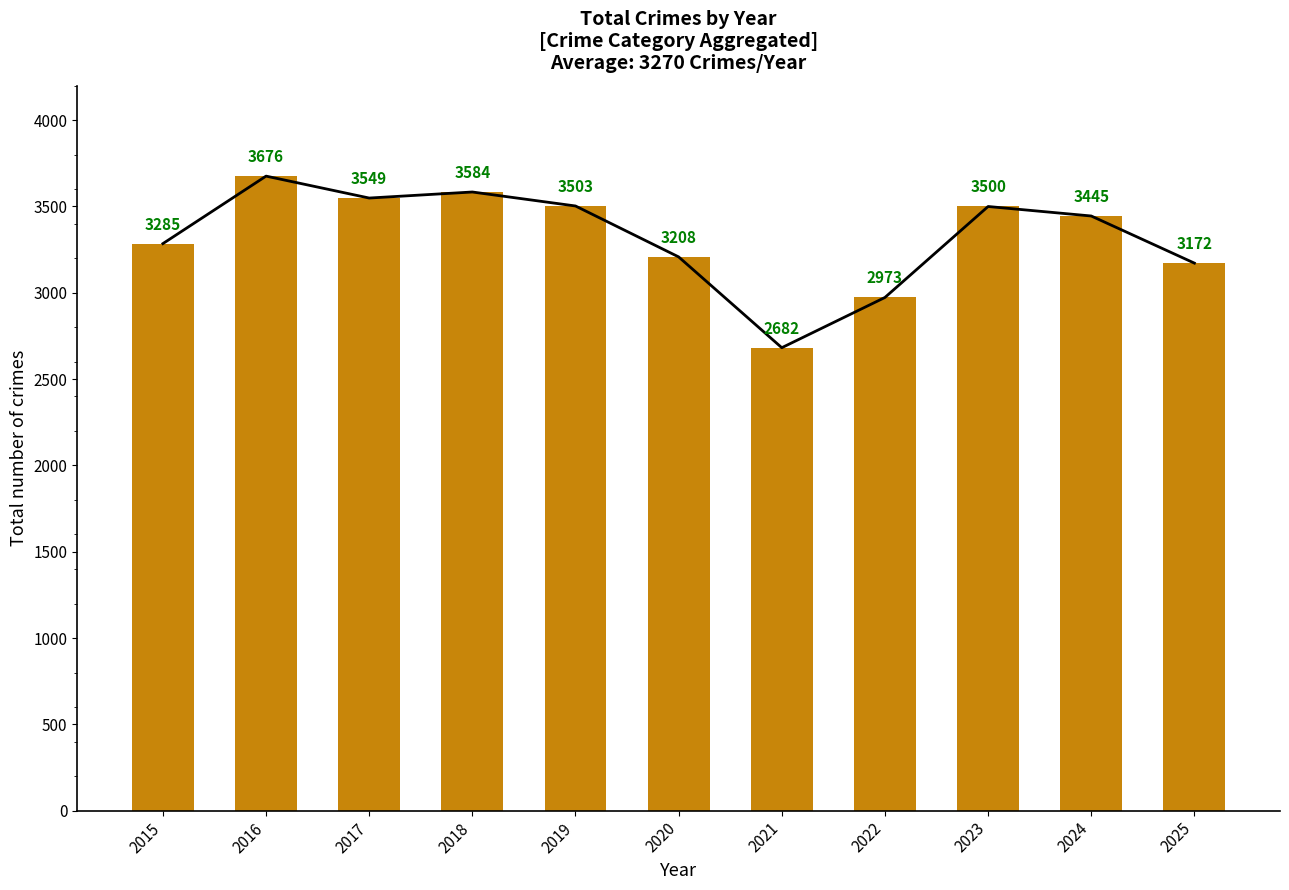

Reading left to right, list all the values displayed in this chart.

2015=3285	2016=3676	2017=3549	2018=3584	2019=3503	2020=3208	2021=2682	2022=2973	2023=3500	2024=3445	2025=3172